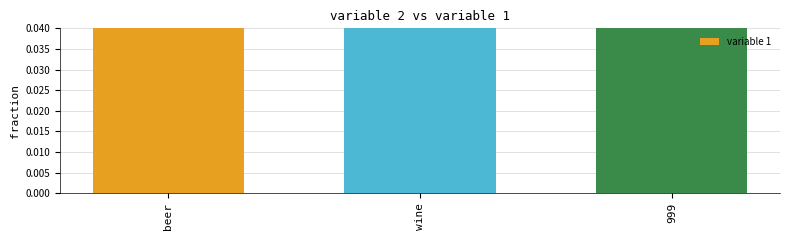

Reading left to right, what are all the values shown in this chart?

0.2	0.6	0.2